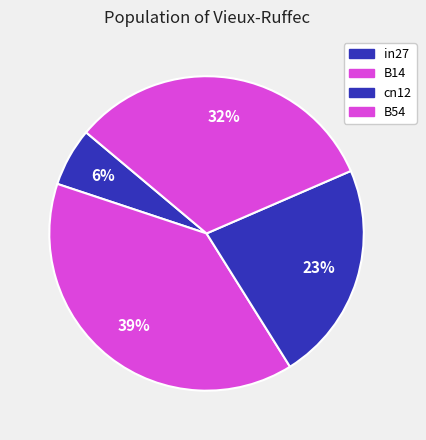

How many slices are in this pie chart?

4